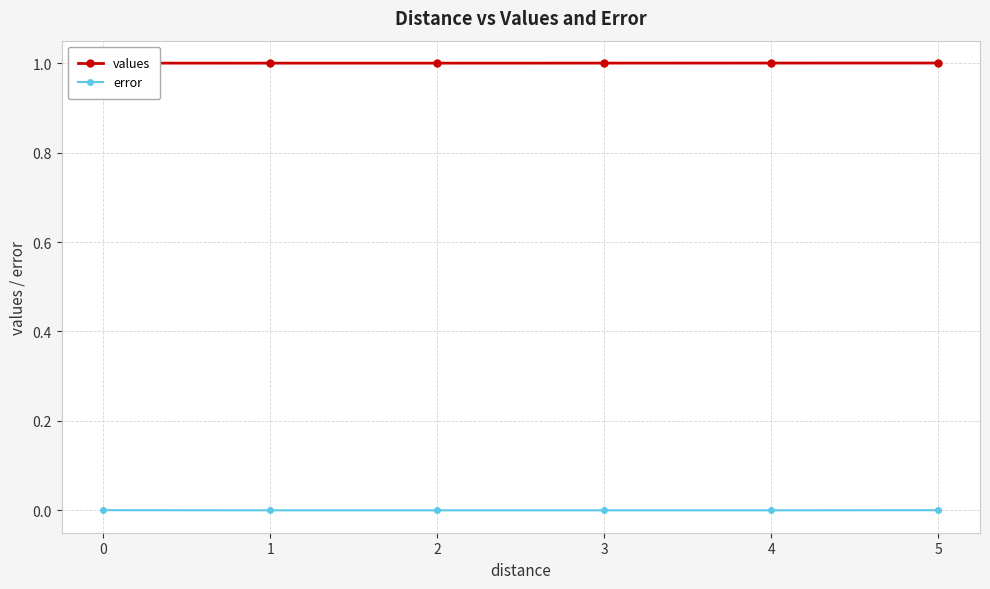

Count the number of categories in the chart.

6